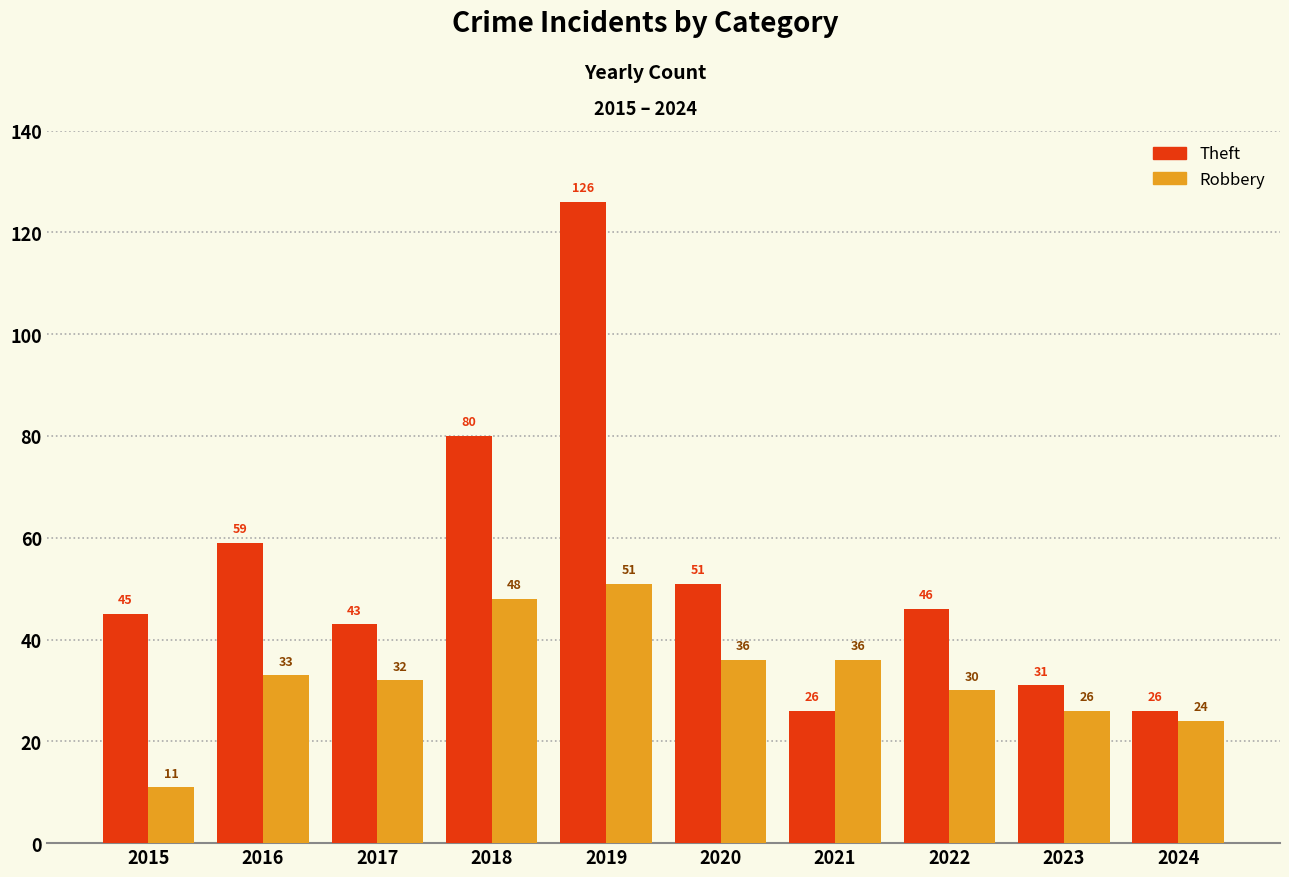

What is the difference between the highest and lowest values at 2016?

26